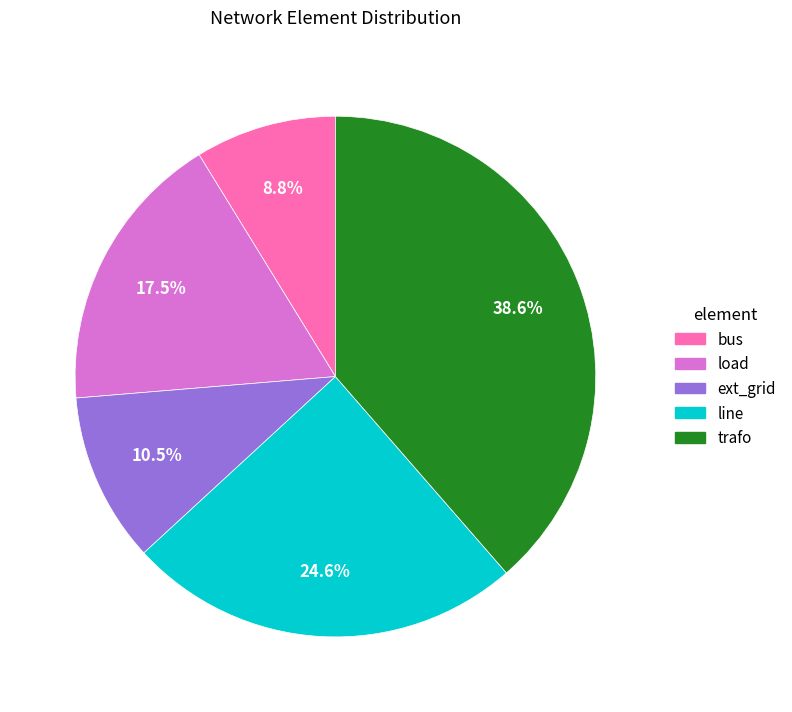

Which slice is the smallest?

bus